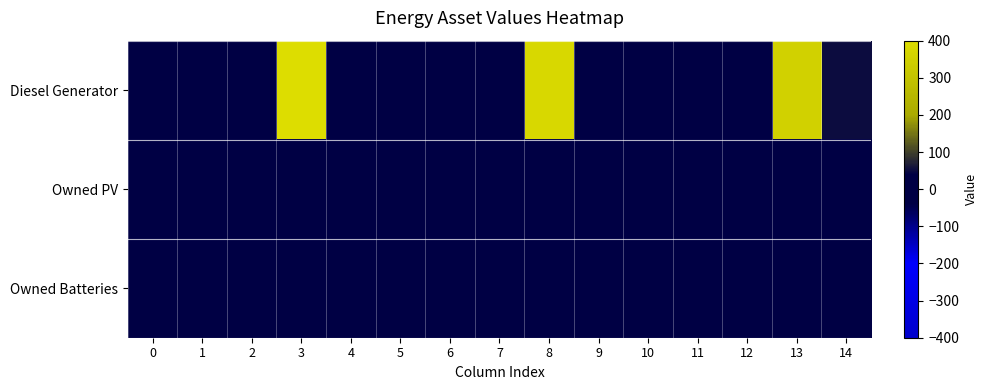

Rank the series by their maximum value, from lowest to highest.

row_1, row_2, row_0